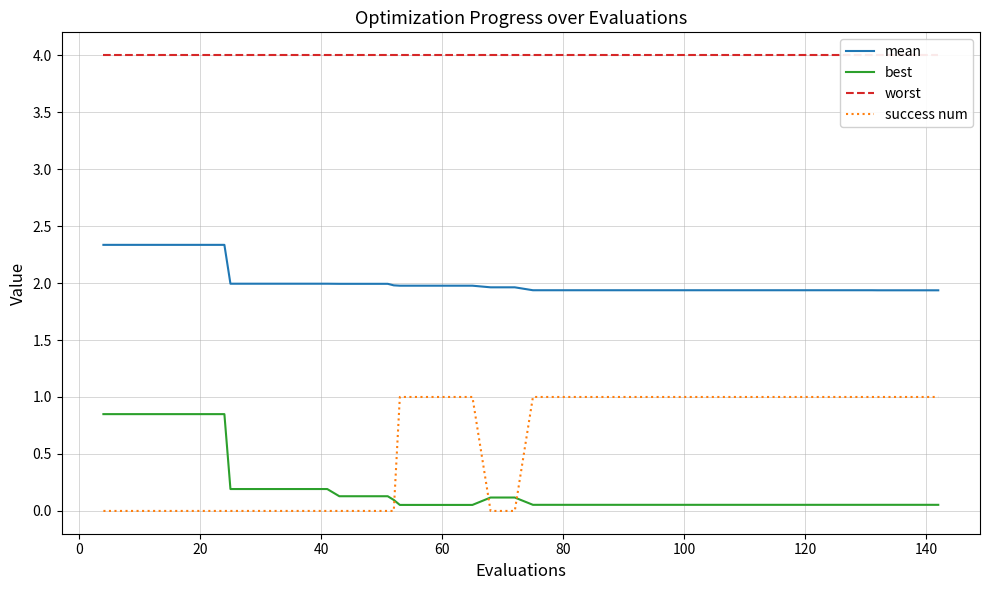

True or false: mean and success num cross at least once.

False